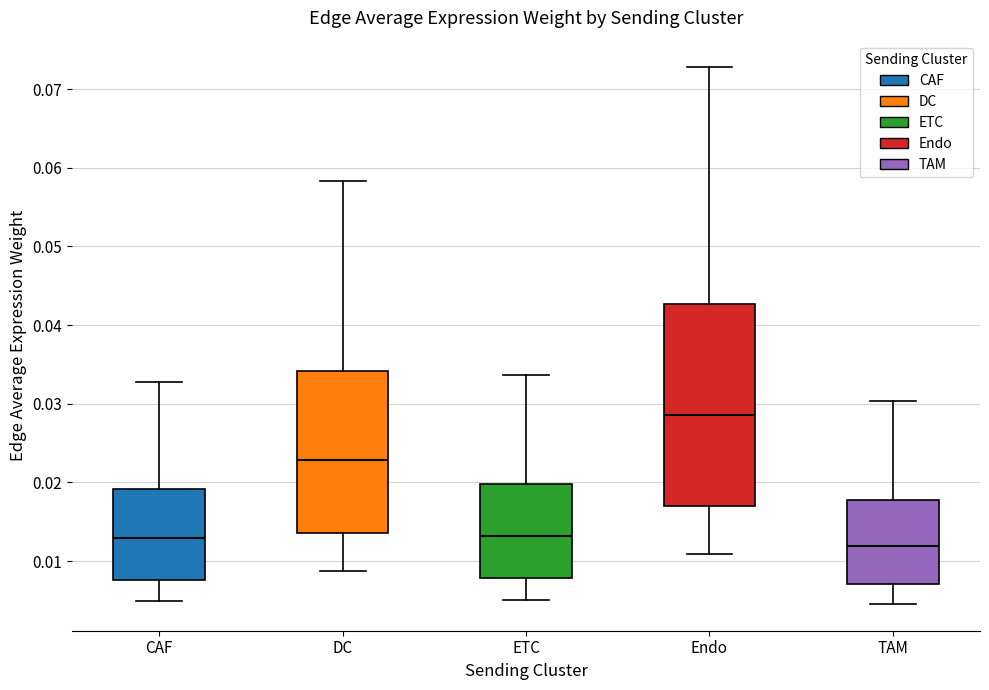

Reading left to right, read every box against the y-axis: the position of its median line, the range the box covers, and the ends of its whiskers. The values are not printed on the chart, so give them approximately, as read against the axis.

CAF: median 0.013, box 0.008 to 0.019, whiskers 0.005 to 0.033
DC: median 0.023, box 0.014 to 0.034, whiskers 0.009 to 0.058
ETC: median 0.013, box 0.008 to 0.020, whiskers 0.005 to 0.034
Endo: median 0.029, box 0.017 to 0.043, whiskers 0.011 to 0.073
TAM: median 0.012, box 0.007 to 0.018, whiskers 0.005 to 0.030